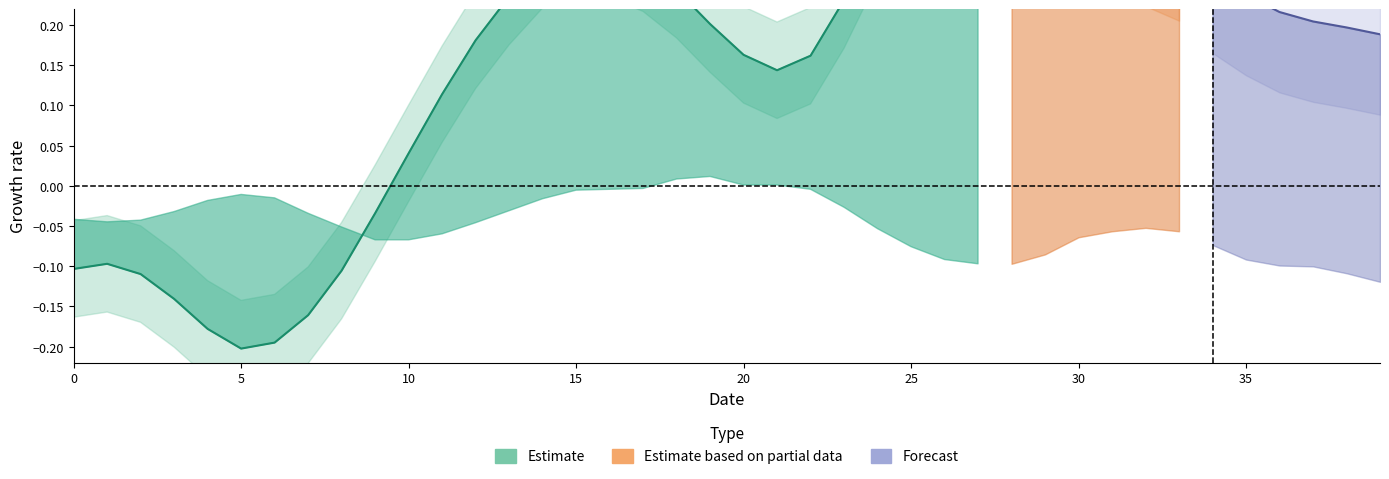

Does the chart display data point markers on the line(s)?

No